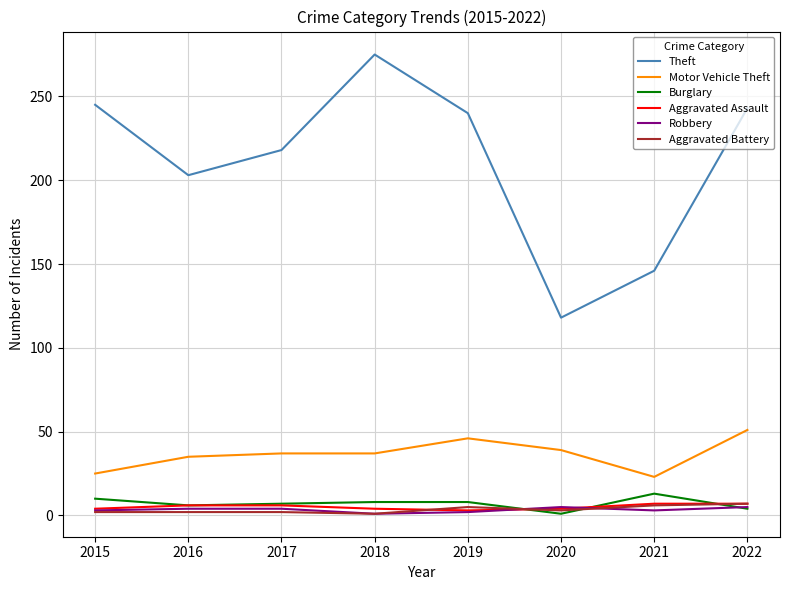

True or false: Aggravated Battery has a value of 5 at 2019.

True